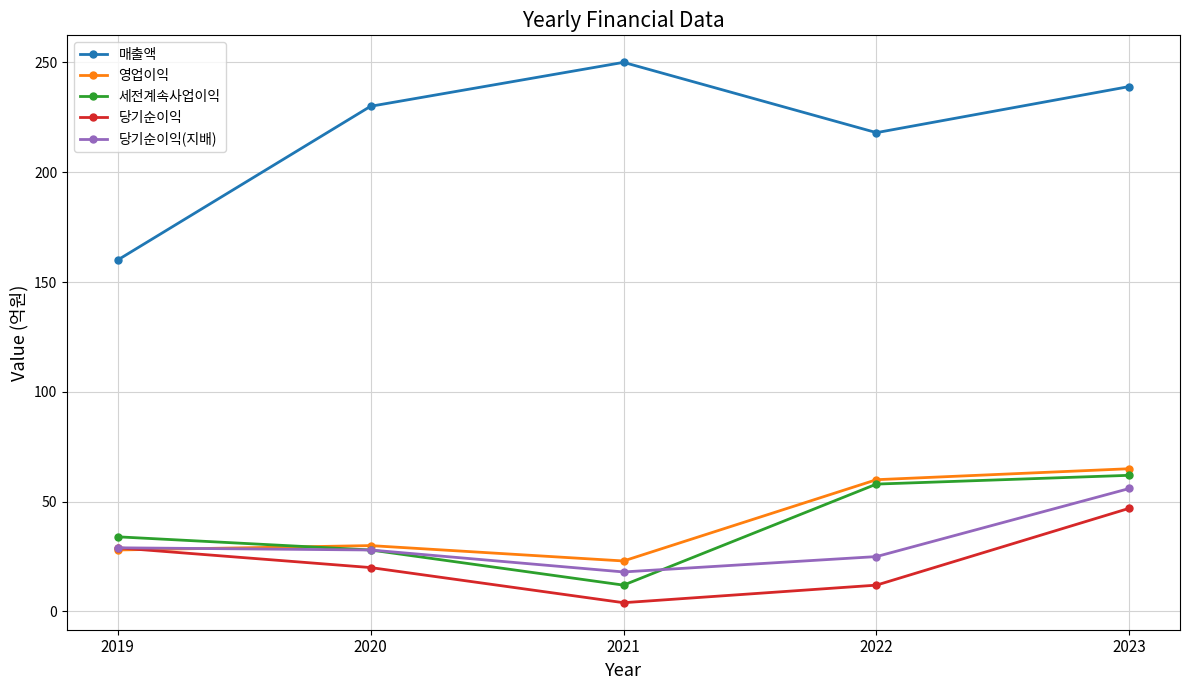

True or false: 매출액 and 영업이익 intersect in this chart.

False